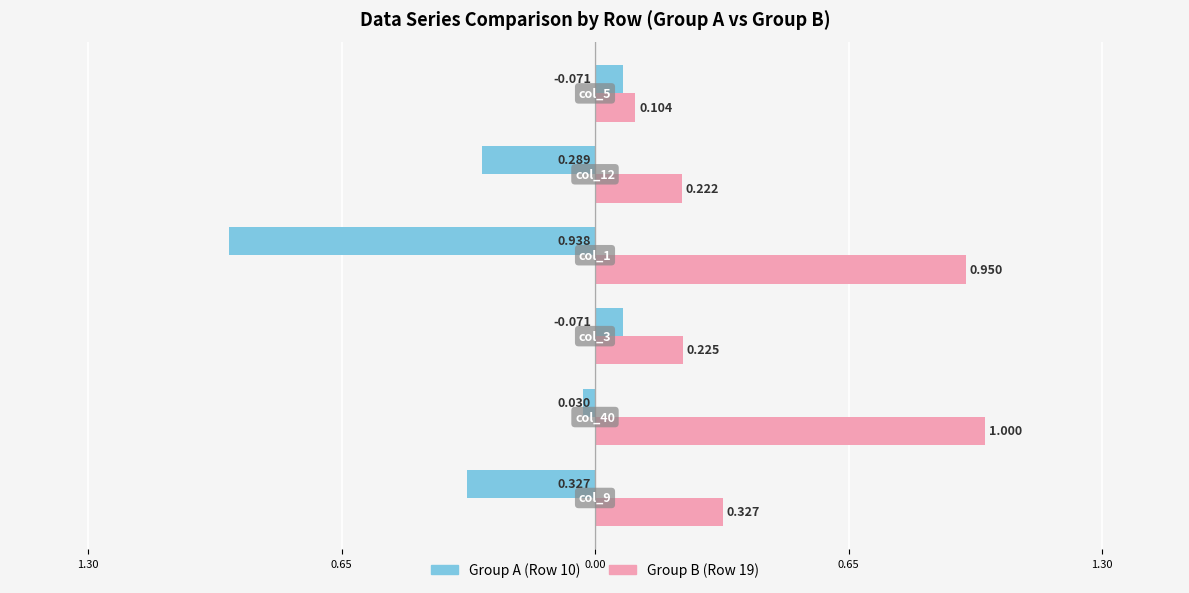

What are all the series names shown in the legend?

Group A (Row 10), Group B (Row 19)